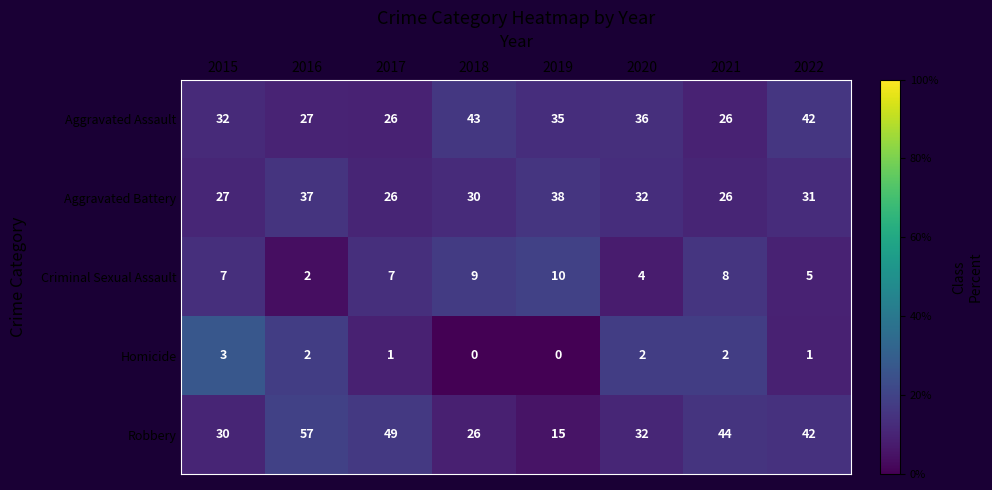

At which label does Aggravated Assault first exceed 35?

2018